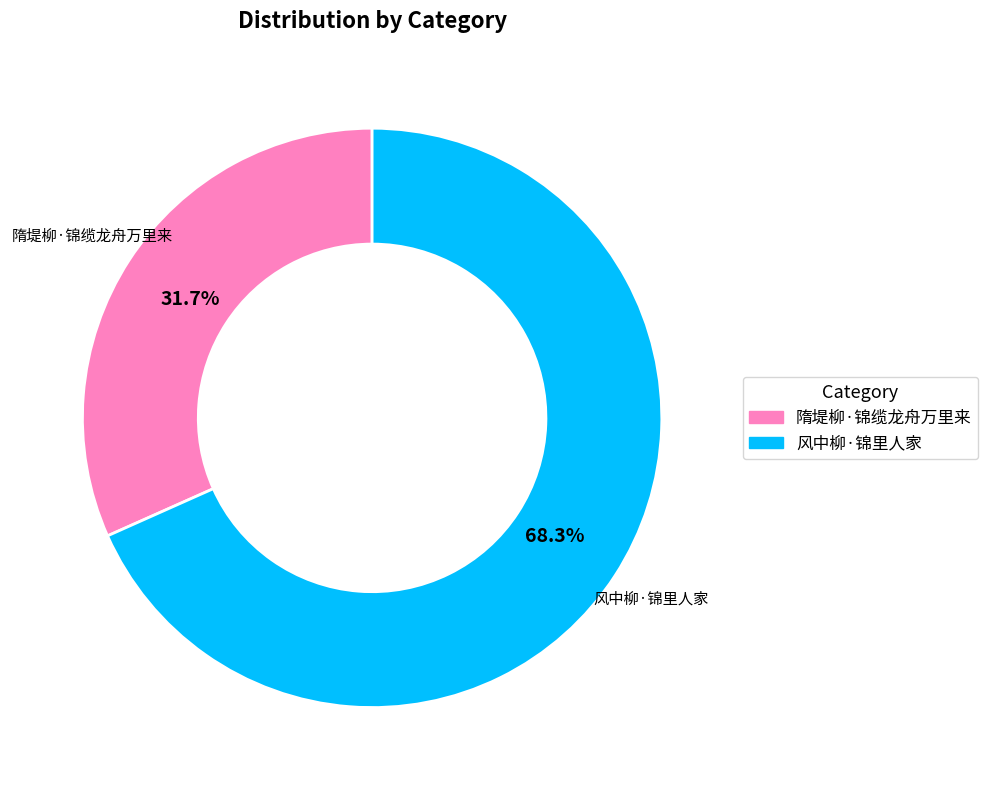

What is the largest slice in the pie chart?

风中柳·锦里人家